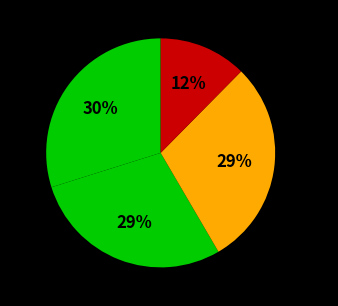

To the nearest percent, what is the combined percentage of Aucun and Prédominant?

41%